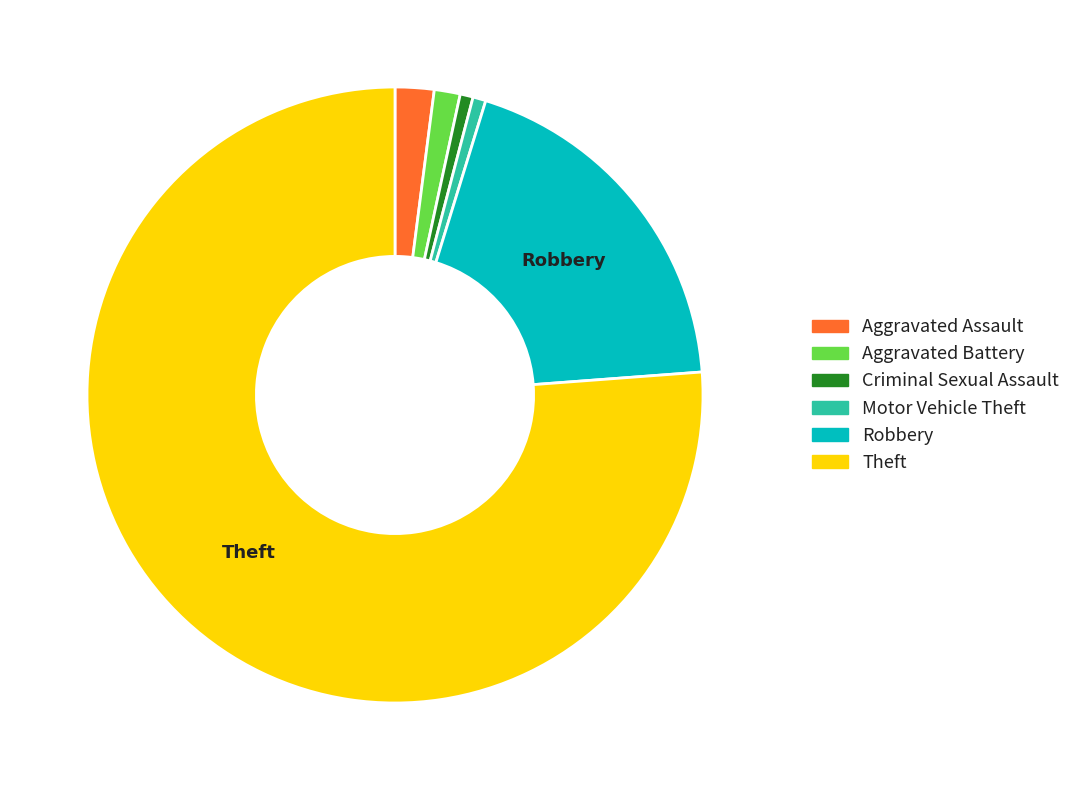

Is the sum of Motor Vehicle Theft and Criminal Sexual Assault greater than half?

No